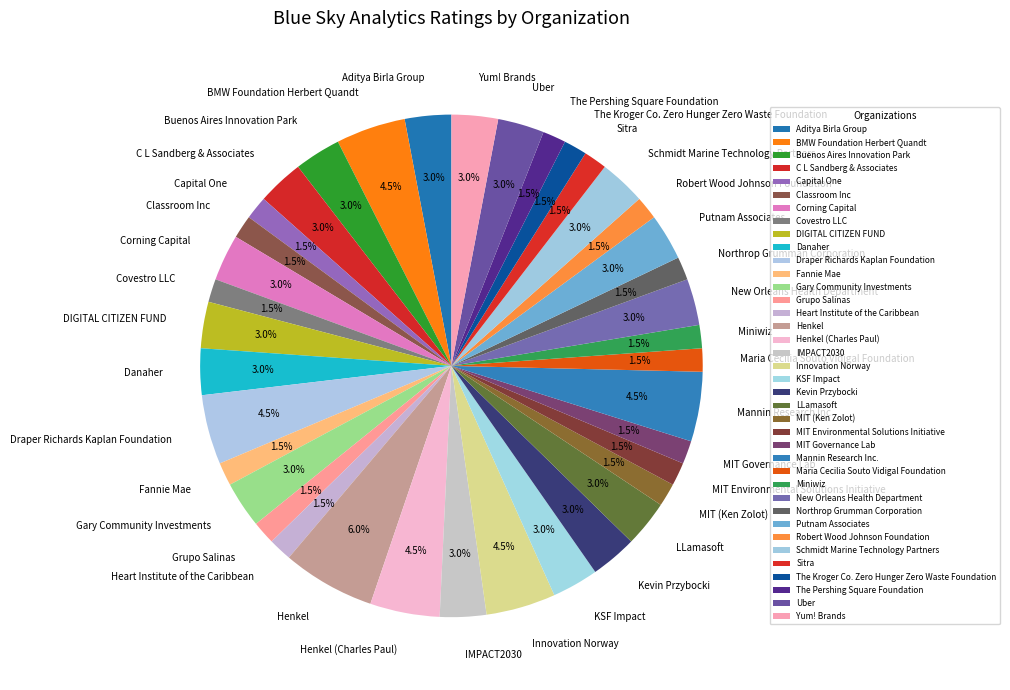

What portion of the pie excludes DIGITAL CITIZEN FUND?

97.0%